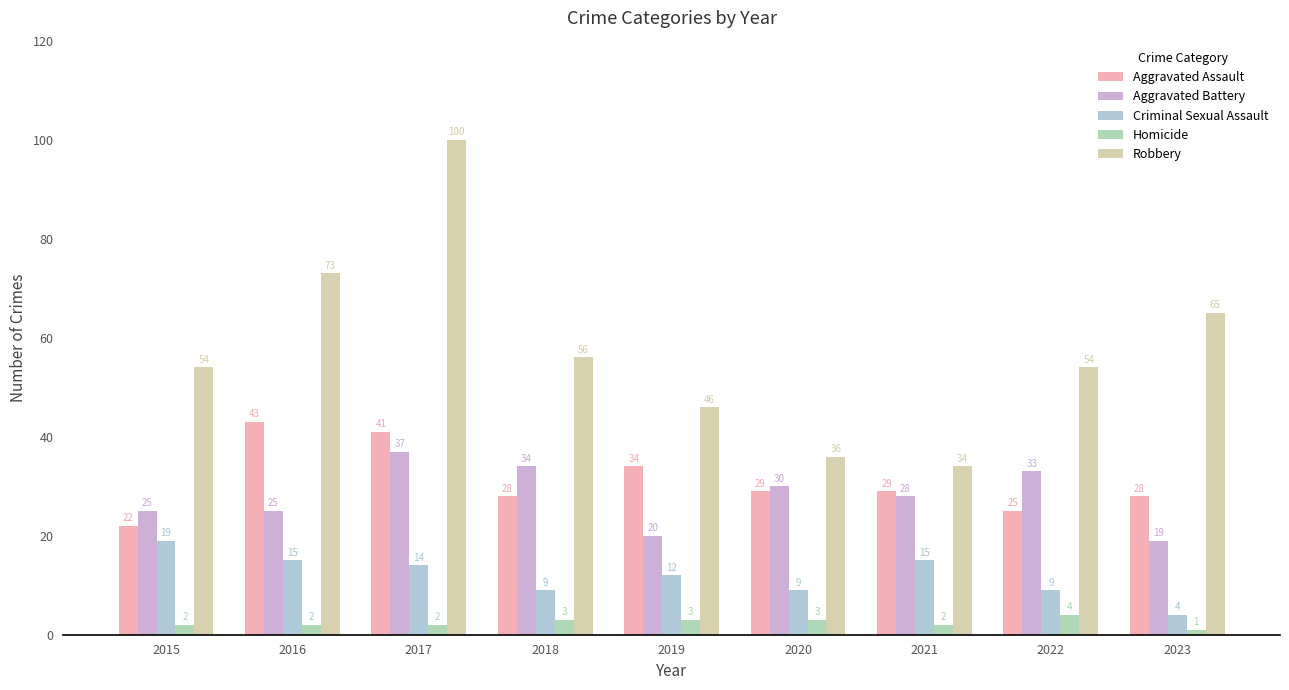

What is the minimum value shown in the chart?

1